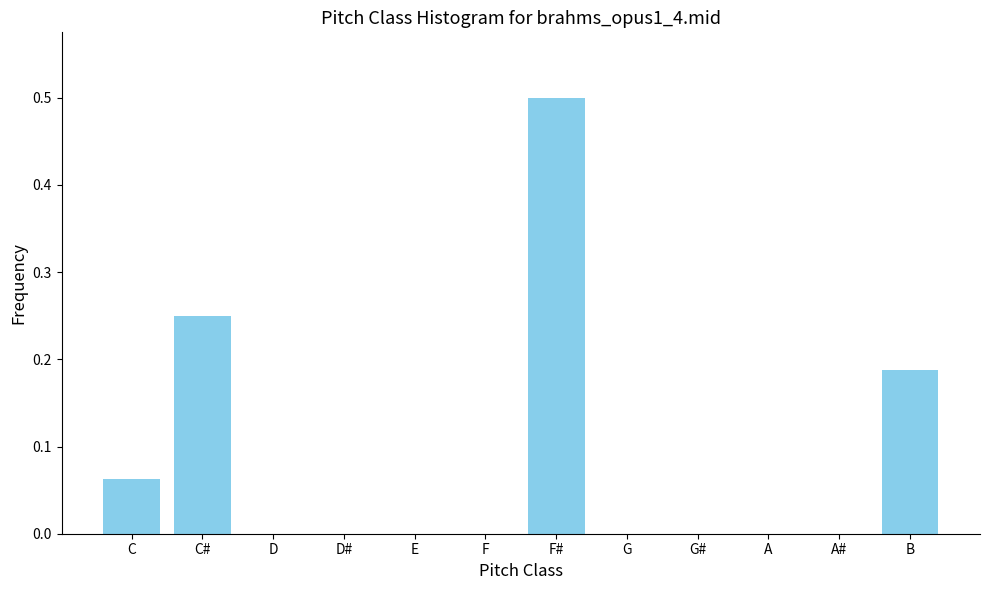

What is the sum of all values?

1.0